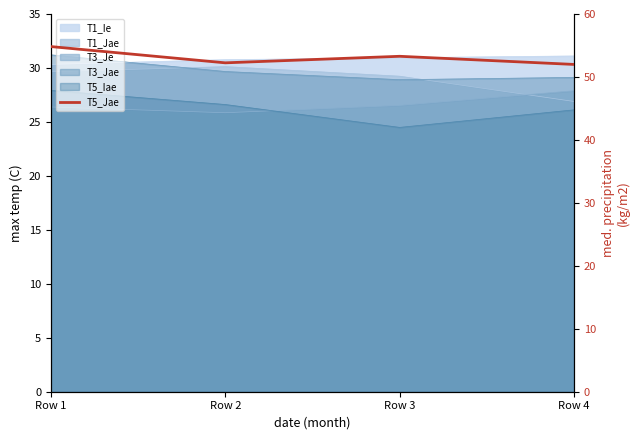

The chart shows a value of 82.6 at Row 1. True or false?

False